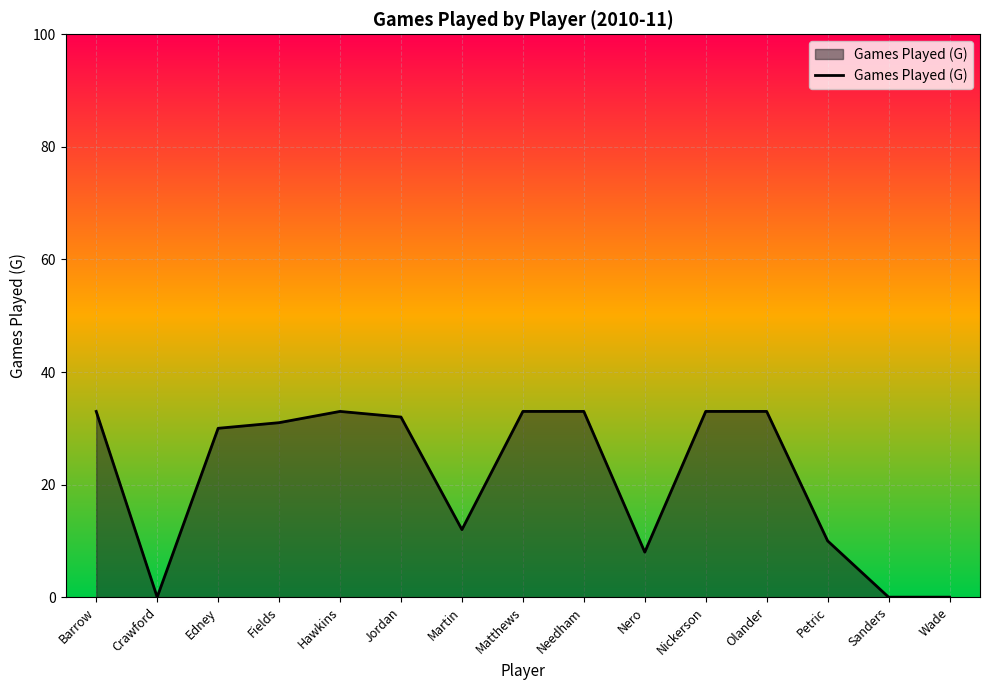

Does the chart display data point markers on the line(s)?

No